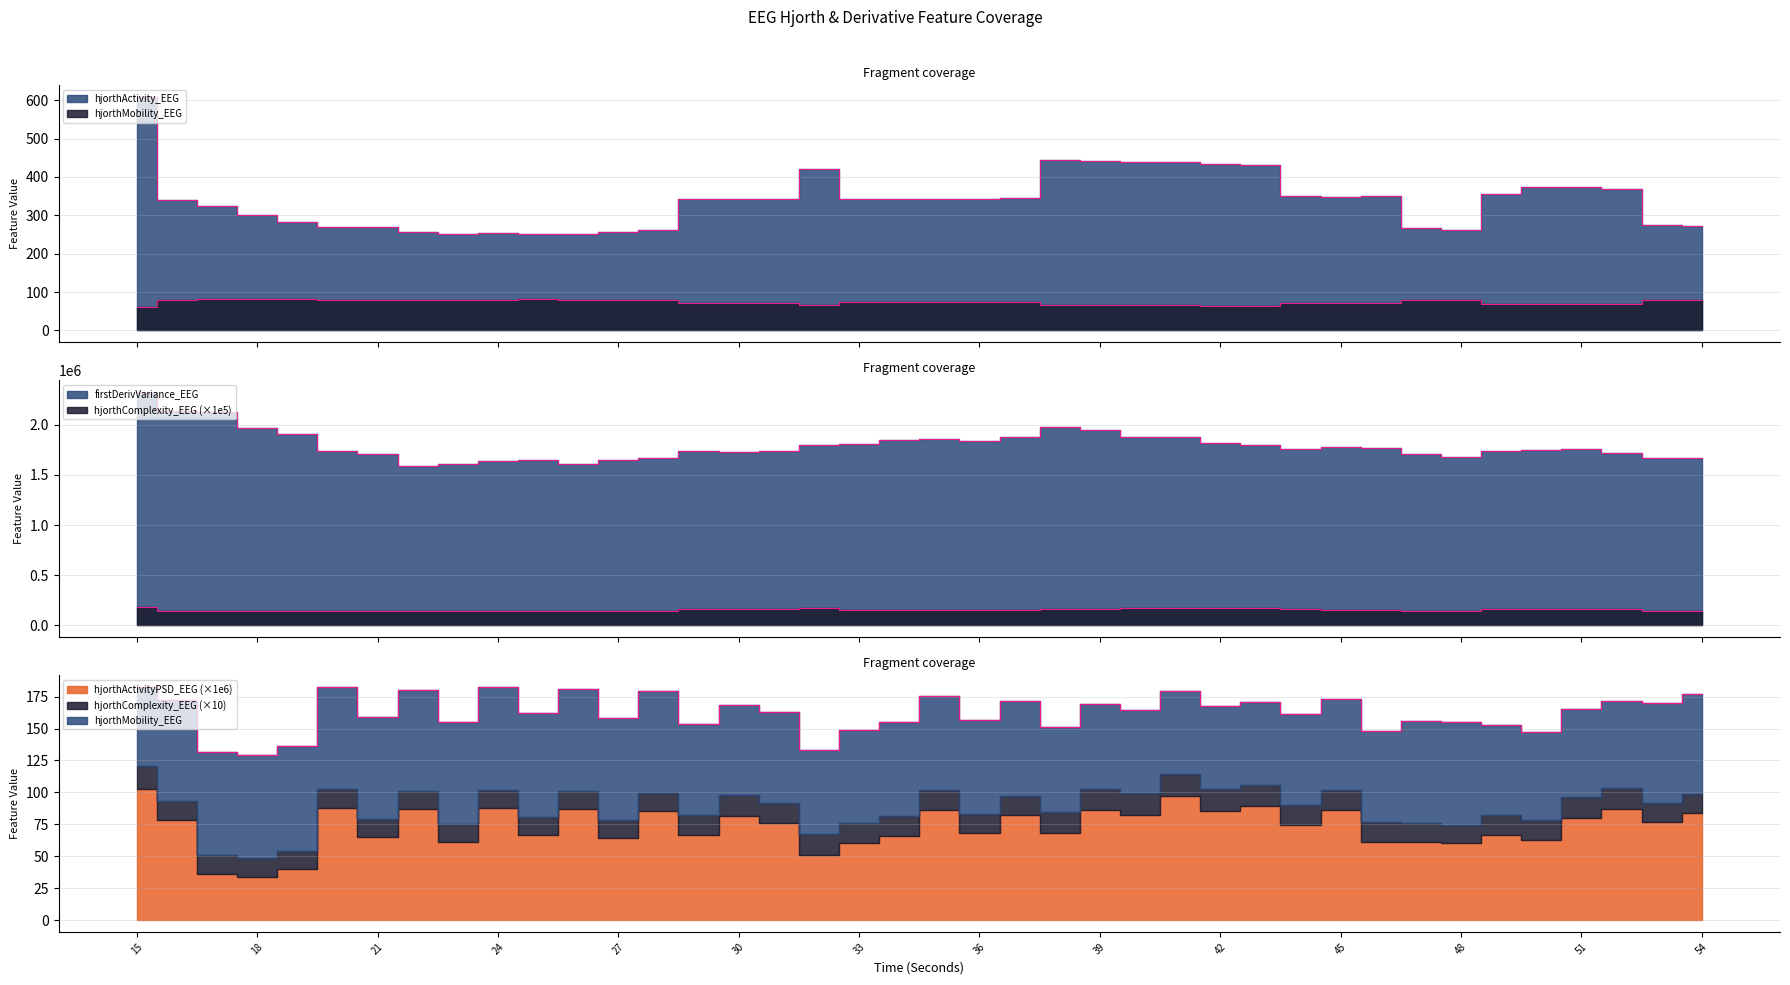

True or false: hjorthMobility_EEG has a value of 31.0 at 46.

False